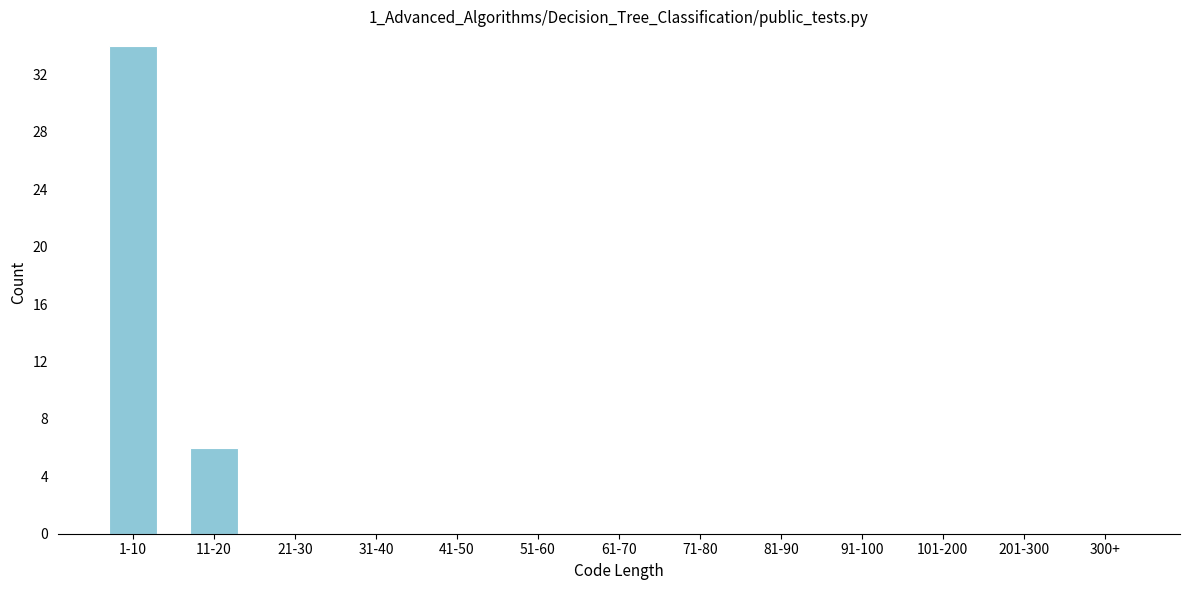

Reading left to right, transcribe all the data shown in this chart.

1-10=34	11-20=6	21-30=0	31-40=0	41-50=0	51-60=0	61-70=0	71-80=0	81-90=0	91-100=0	101-200=0	201-300=0	300+=0